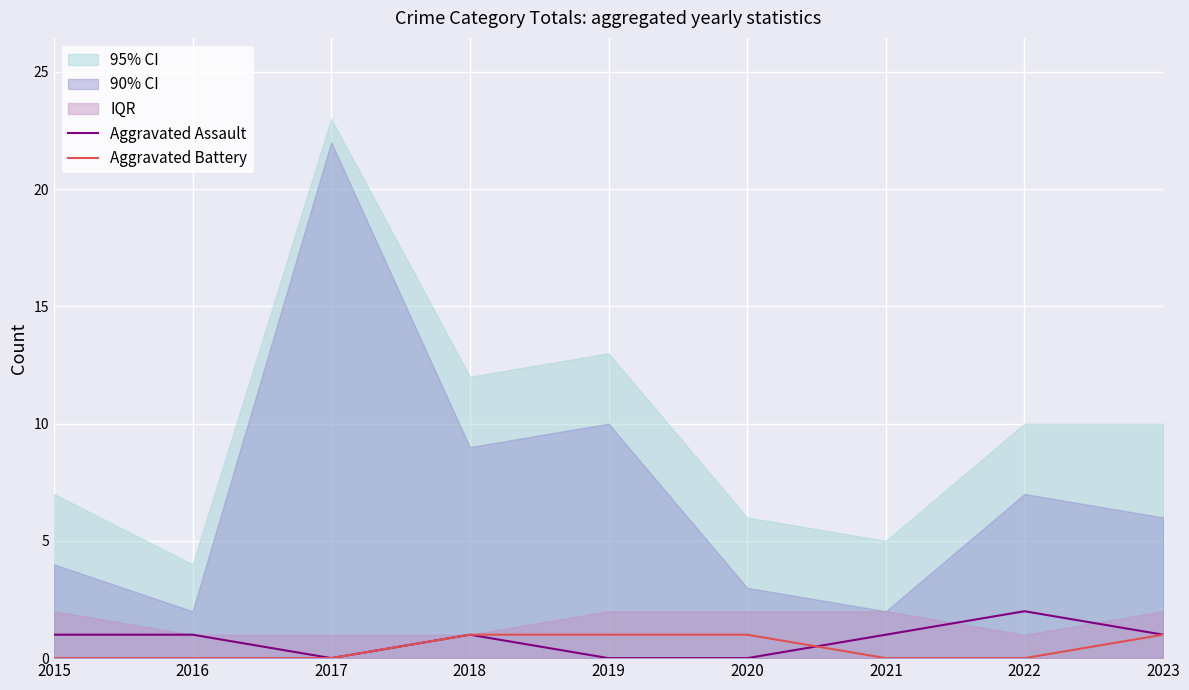

What is the difference between the Aggravated Assault values at 2020 and 2022?

2